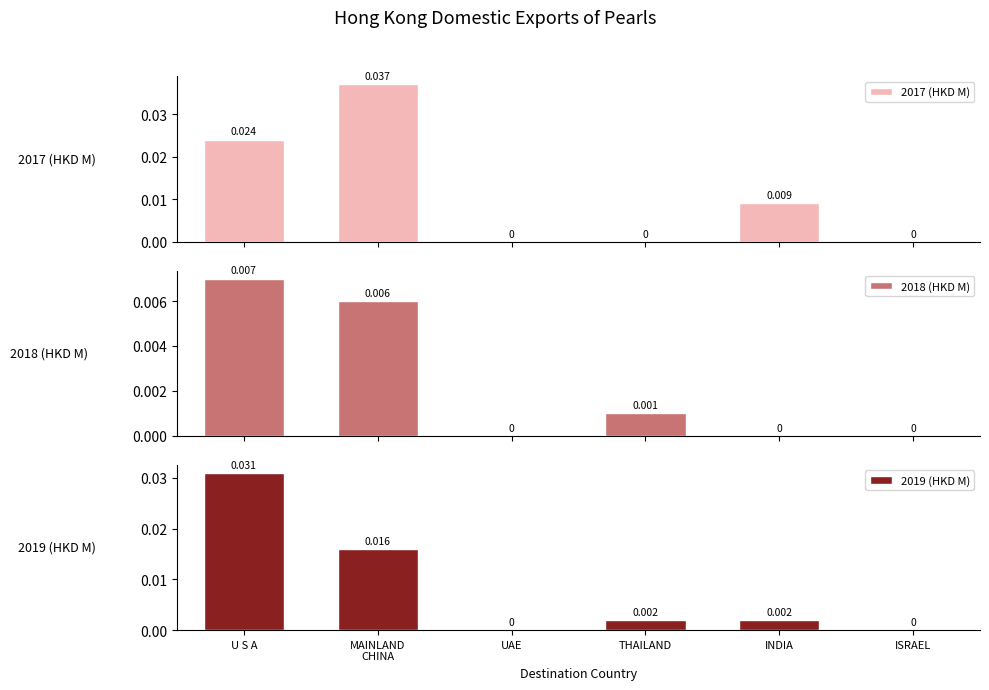

What is the label of the 1st bar from the left?

U S A